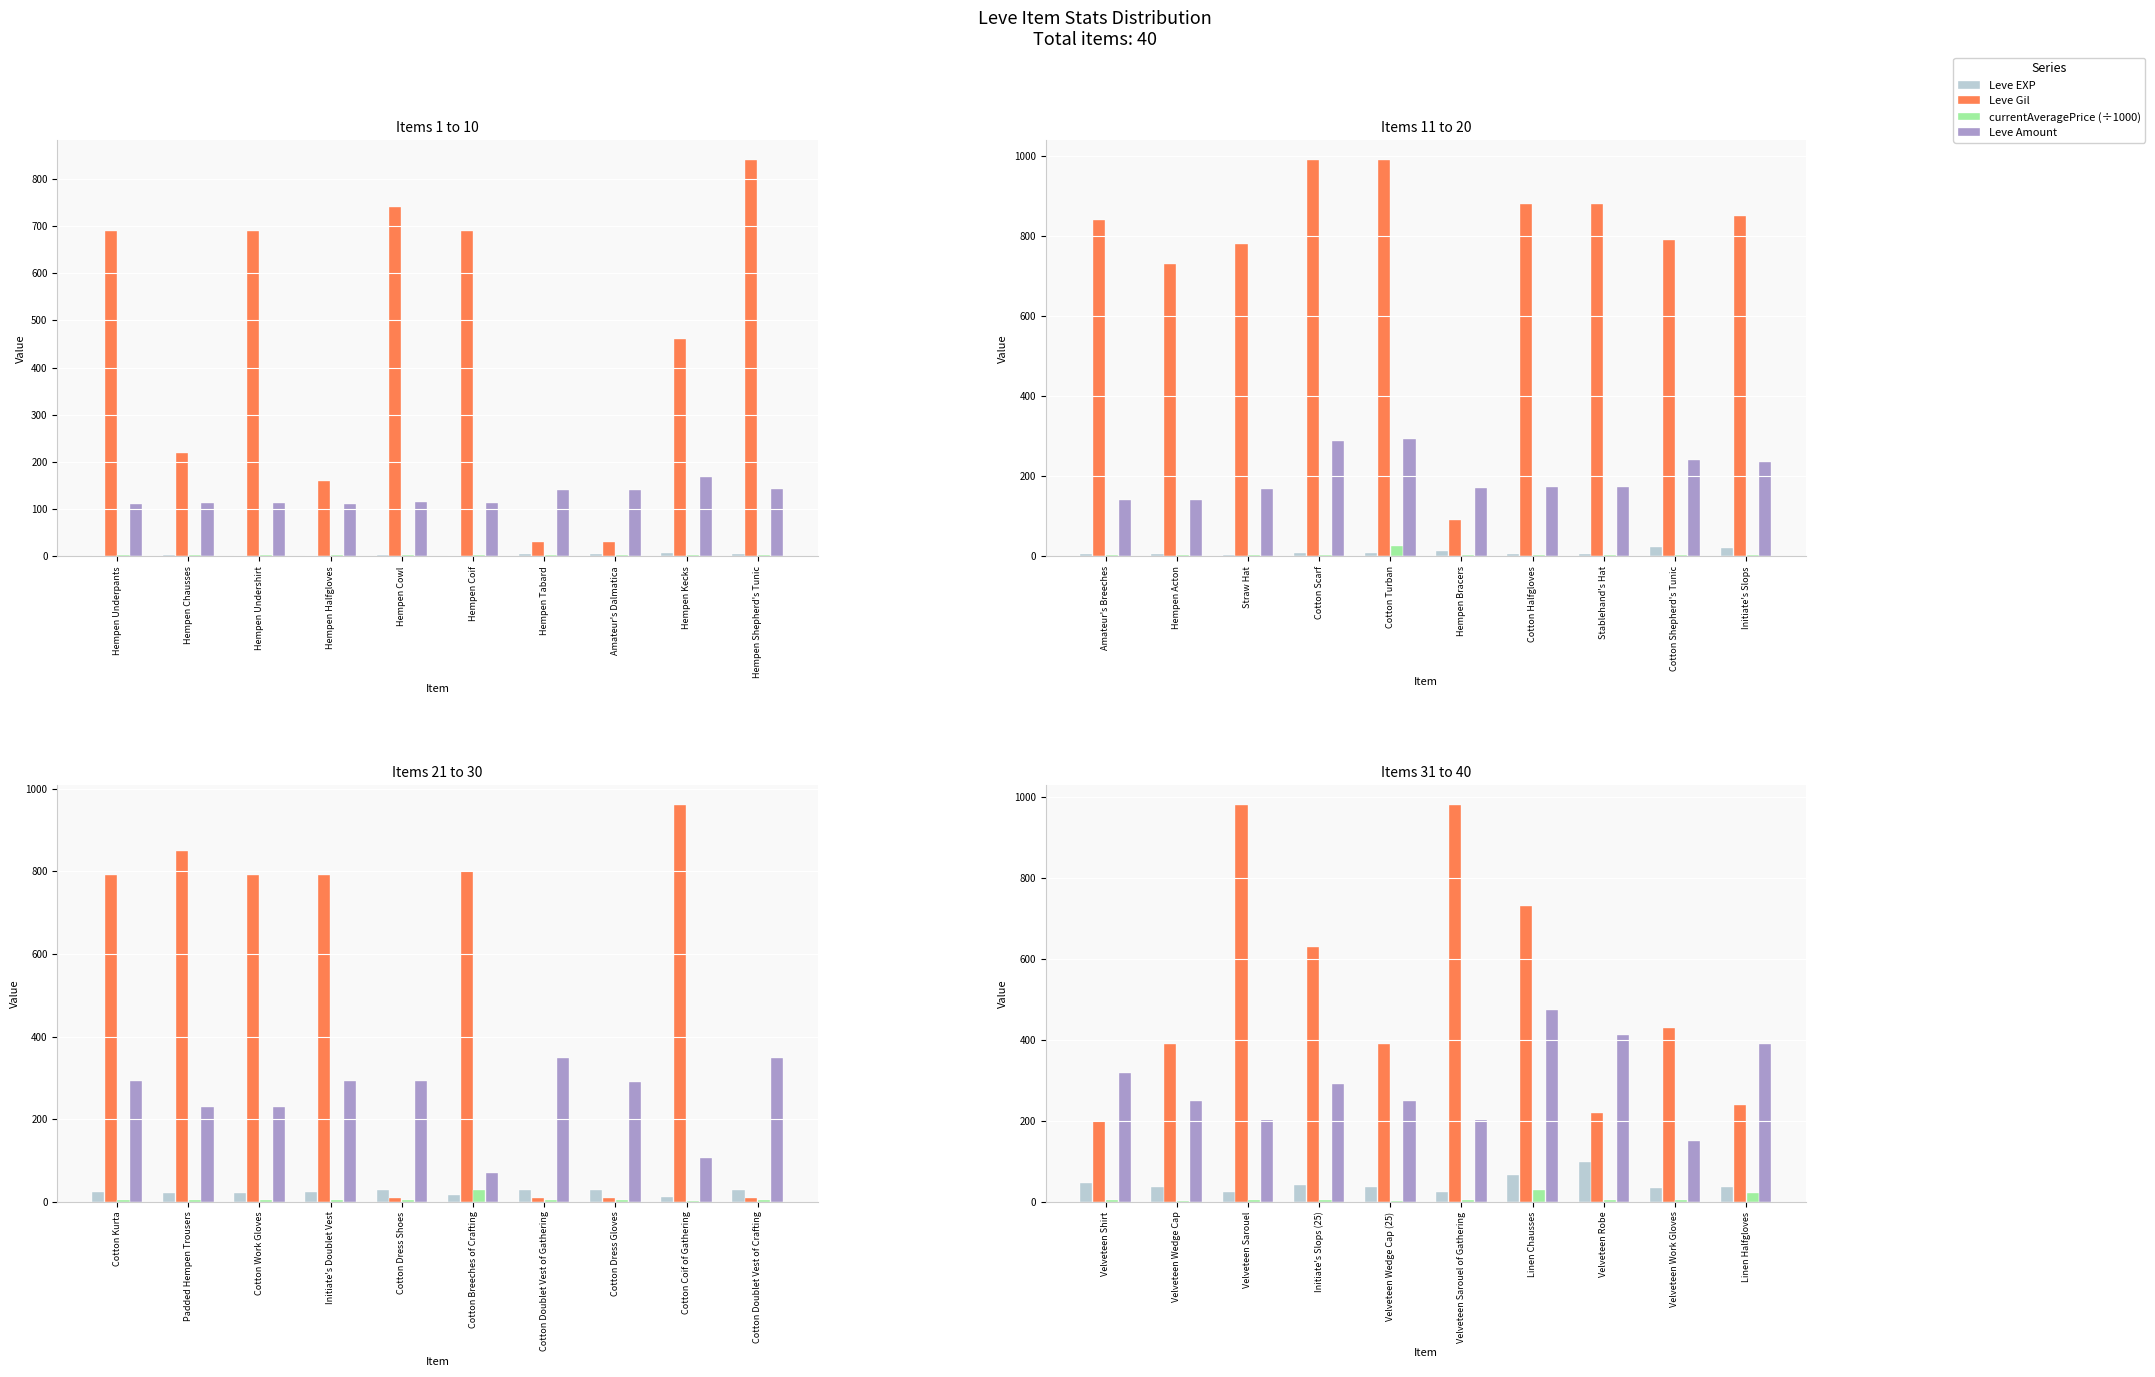

What is the value of the Leve Amount bar at the 3rd from the left?

203.0